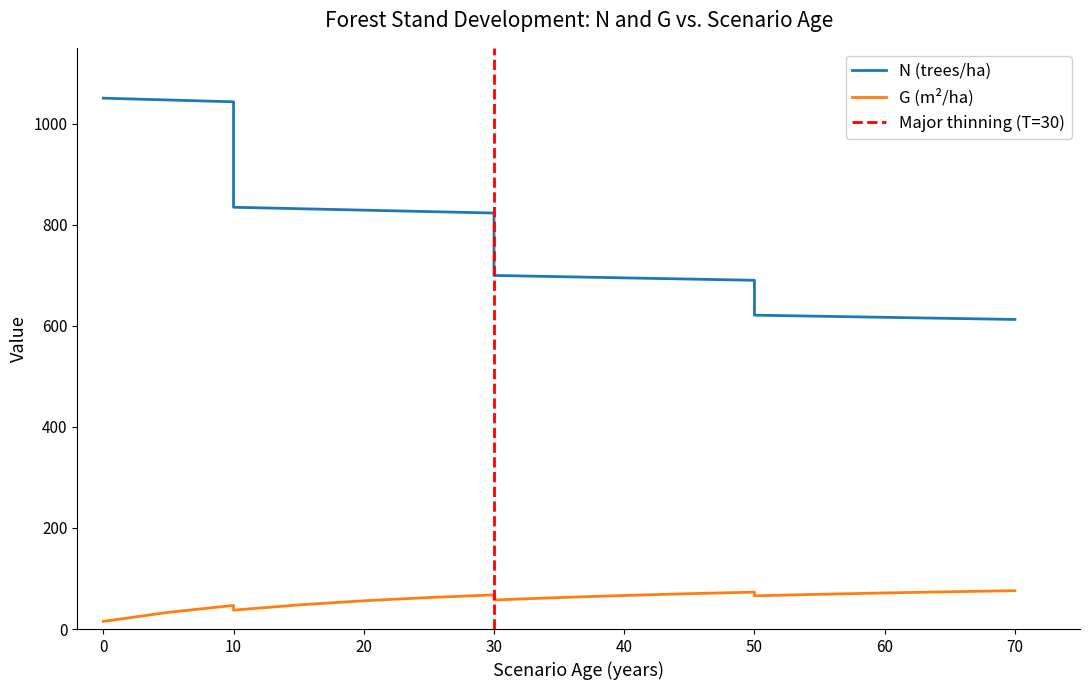

True or false: G and N cross at least once.

False